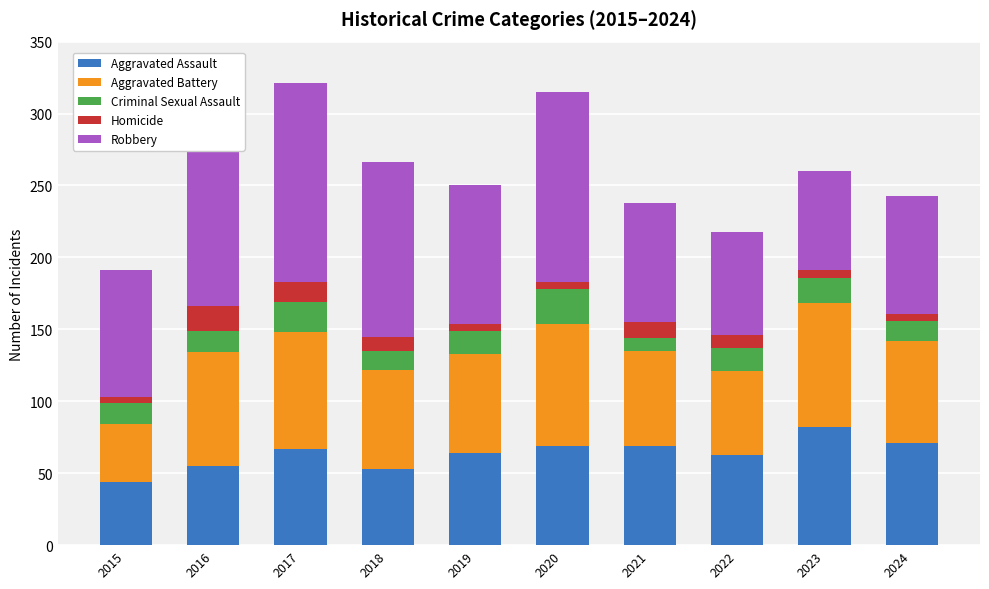

What is the maximum value for Aggravated Assault?

82